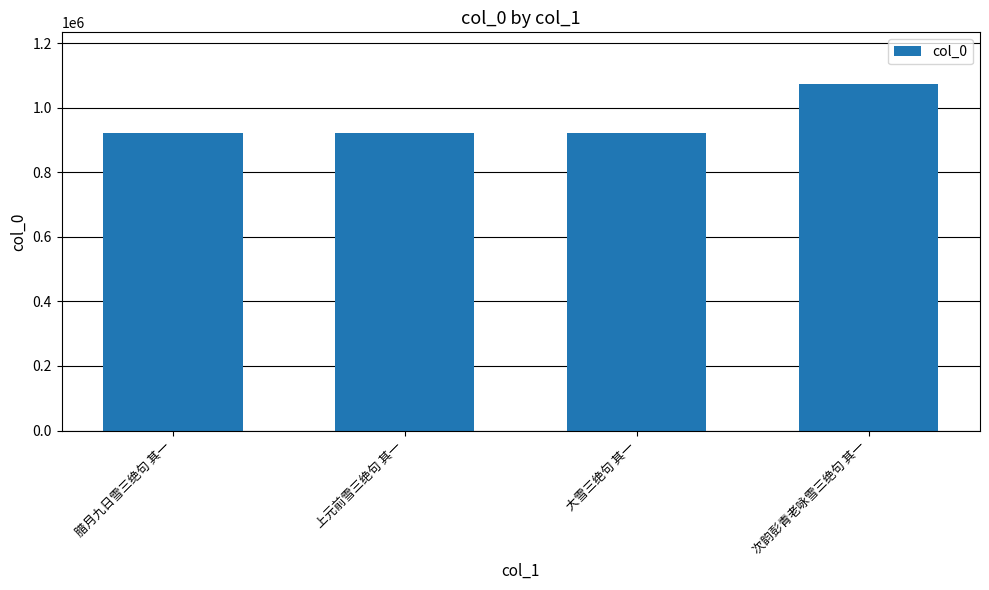

Approximately how many times larger is the value at 大雪三绝句 其一 compared to 腊月九日雪三绝句 其一?

1.0